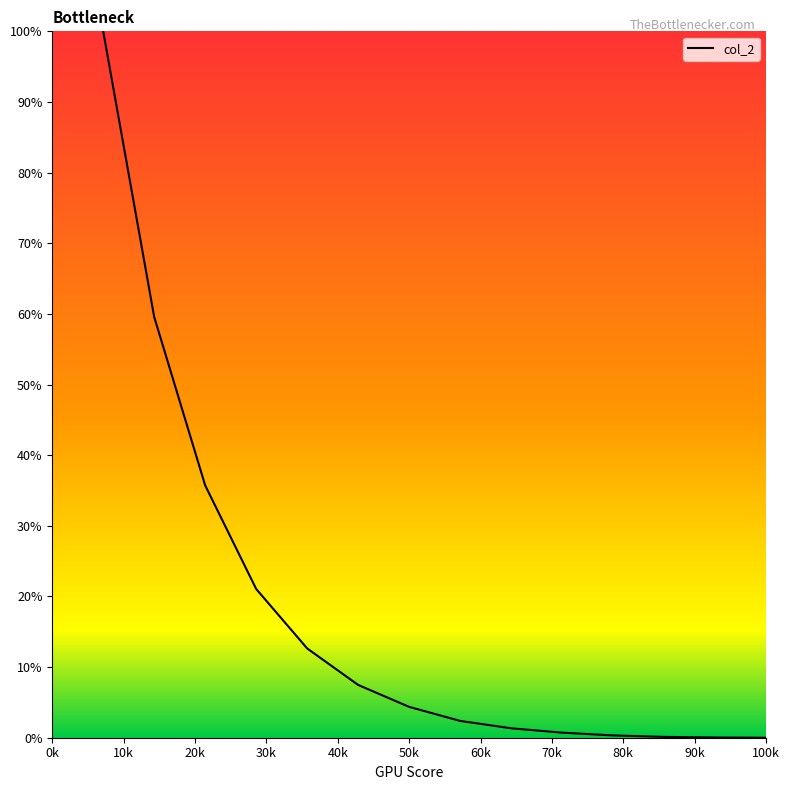

What is the difference between the maximum and minimum values?

100.0